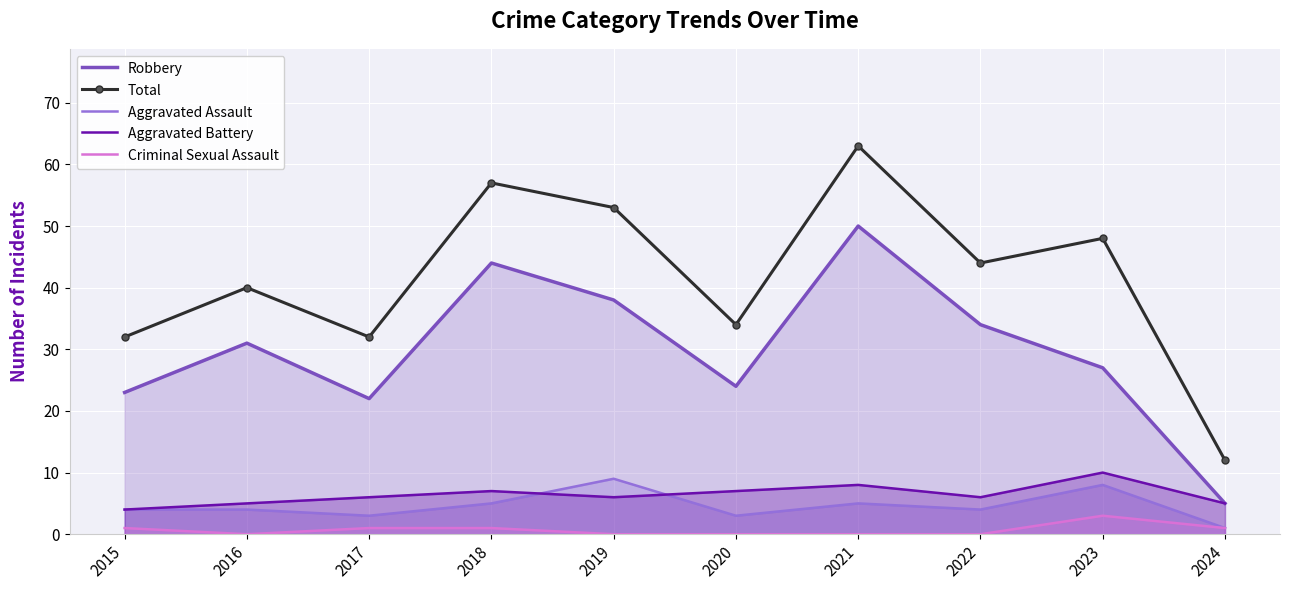

What are all the series names shown in the legend?

Robbery, Total, Aggravated Assault, Aggravated Battery, Criminal Sexual Assault